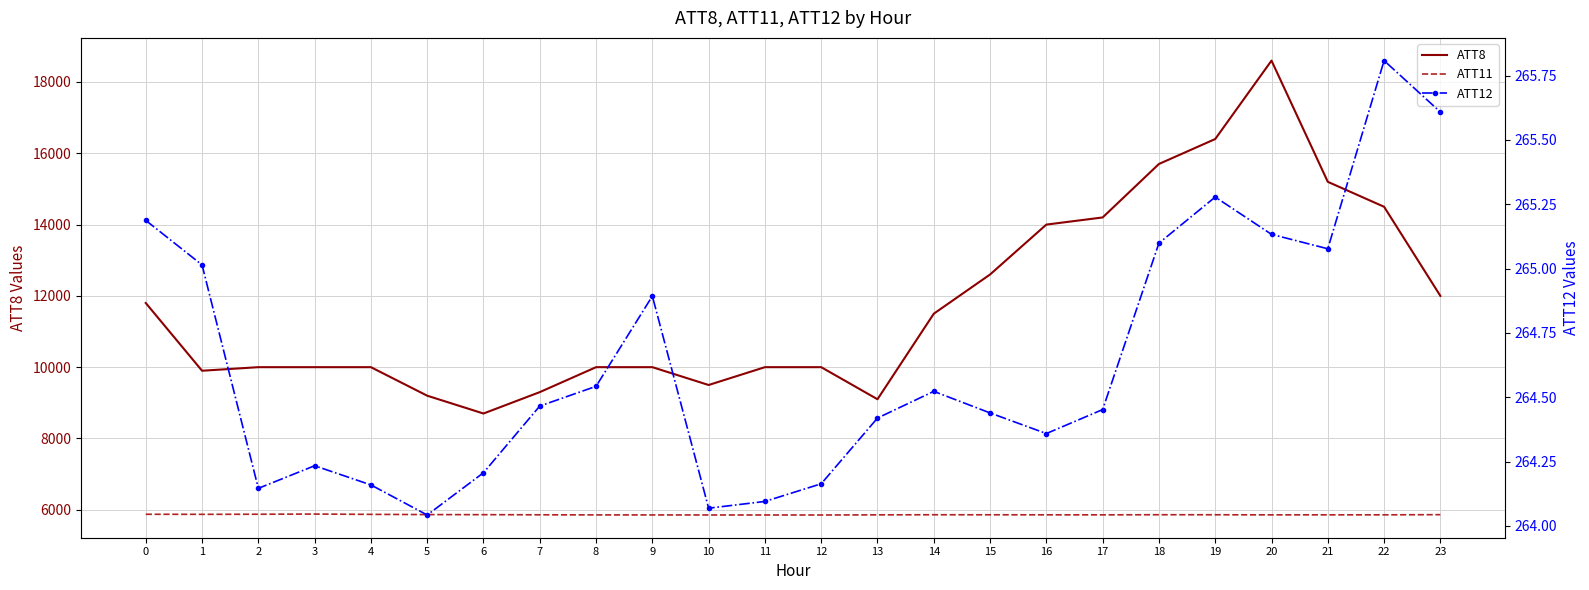

What is the minimum value for ATT12?

264.0